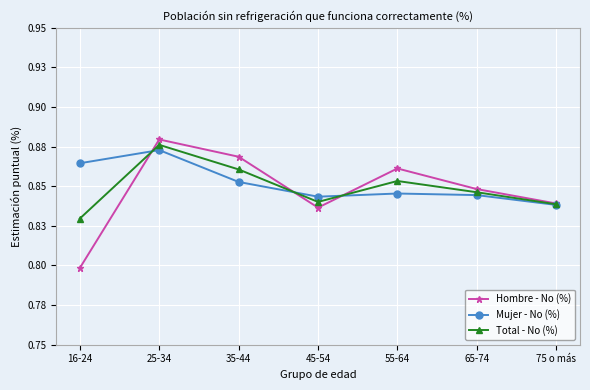

What is the average value of the Mujer - No (%) series?

0.9